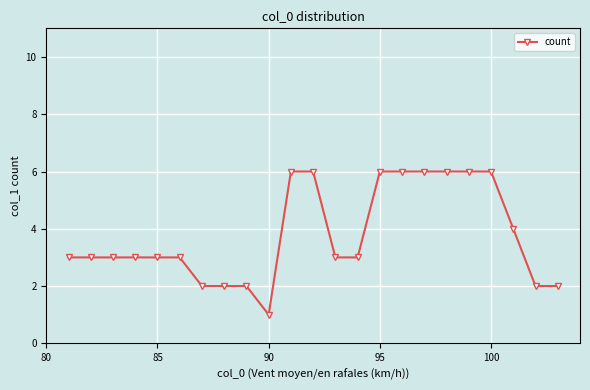

What is the difference between the maximum and minimum values?

5